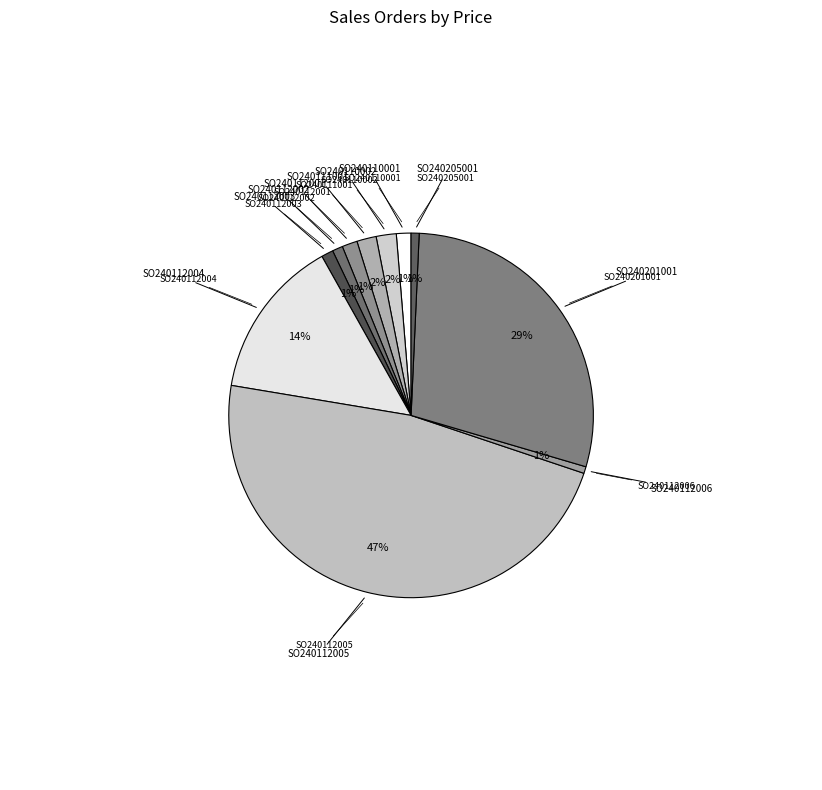

To the nearest percent, what is the average slice percentage?

9%